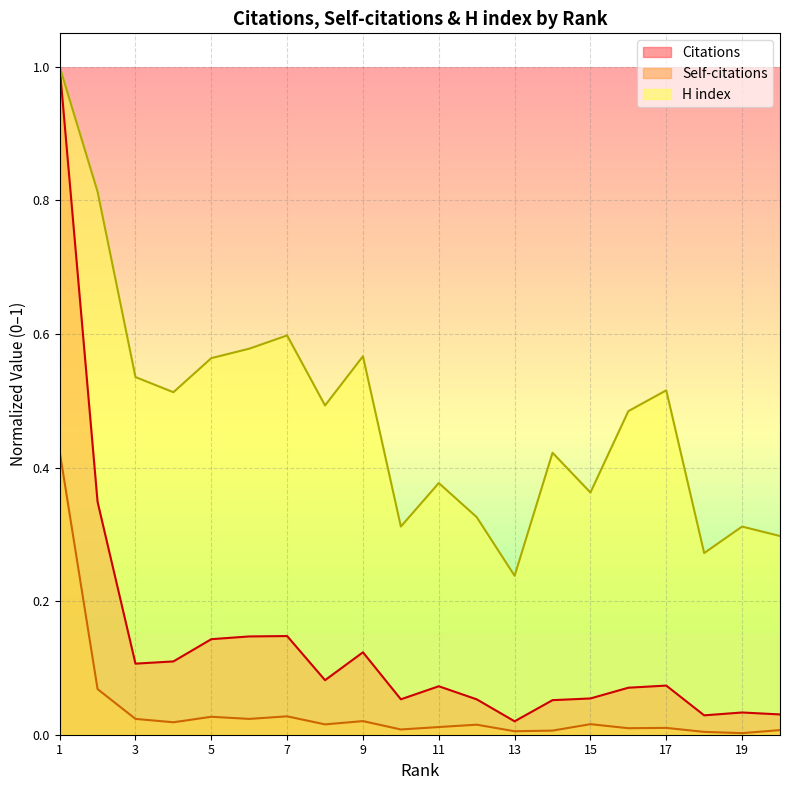

Is it true that Citations equals 0.1 at 16?

False